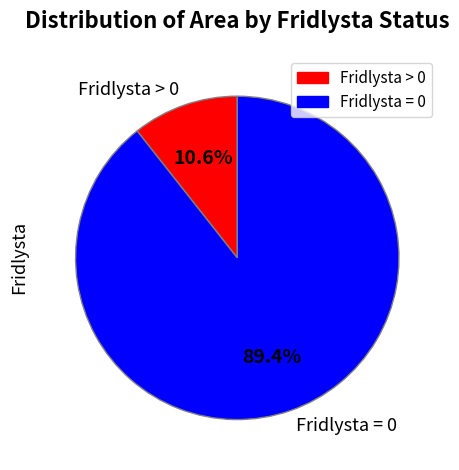

Do Fridlysta = 0 and Fridlysta > 0 together represent more than half of the pie?

Yes